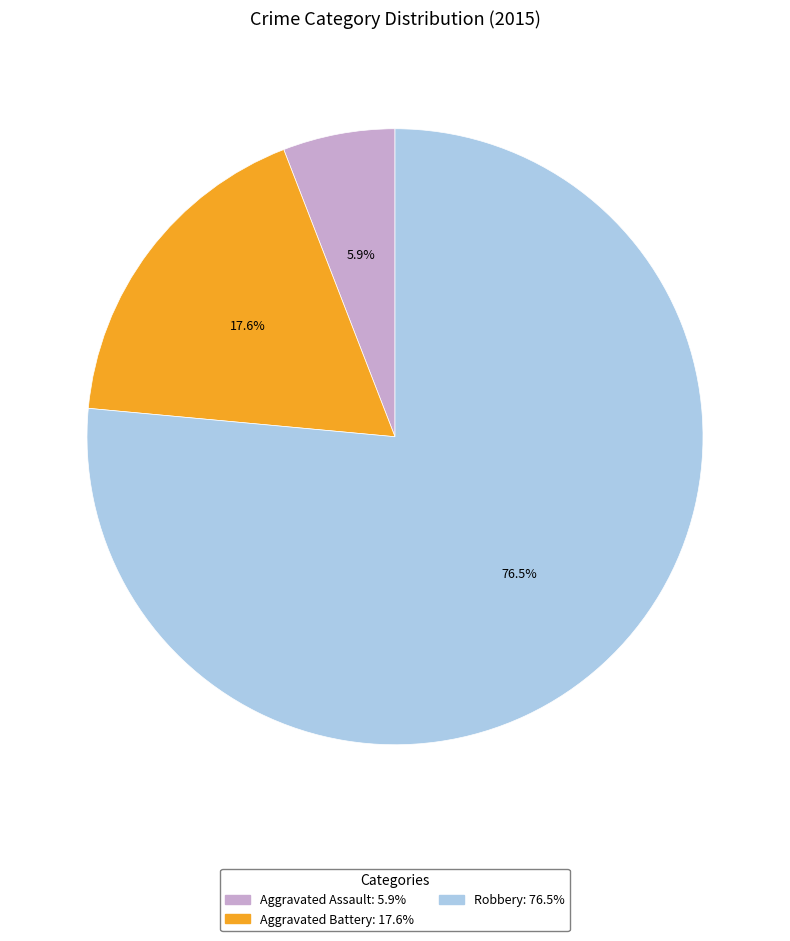

Combined, do Robbery and Aggravated Battery account for over 50%?

Yes